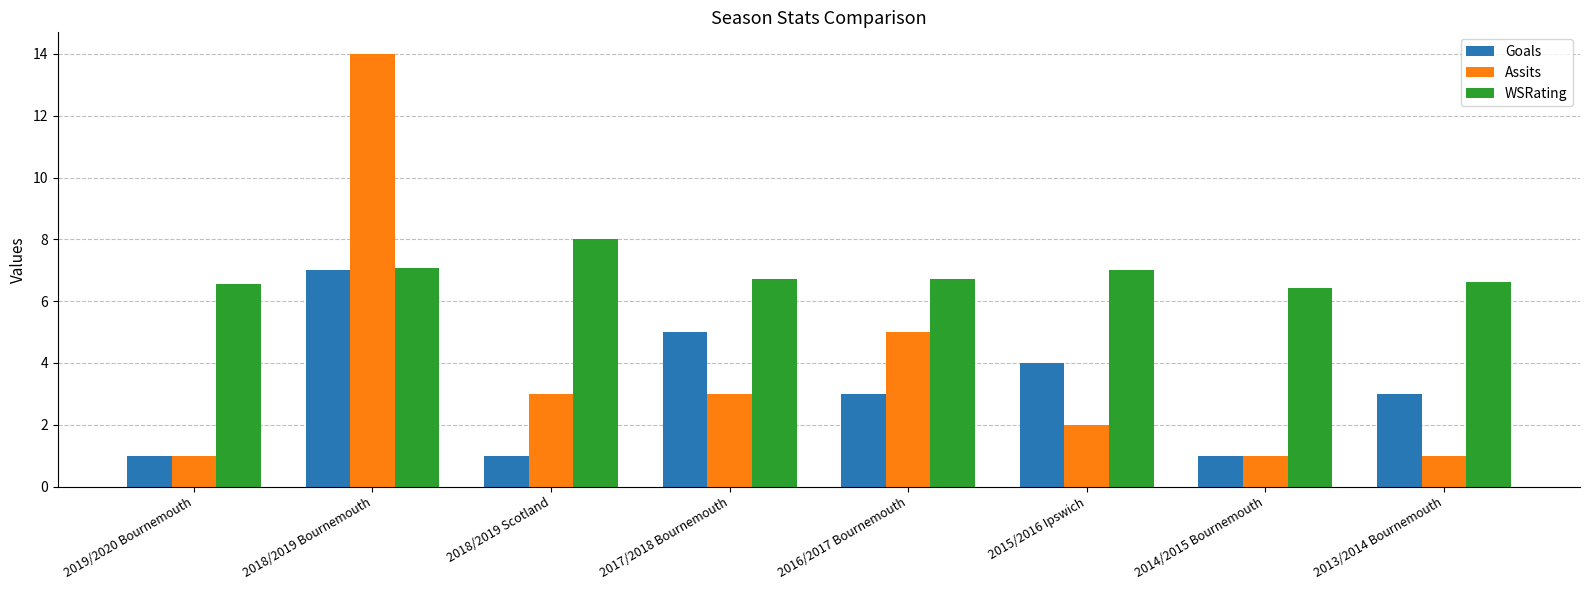

Does the chart contain any negative values?

No